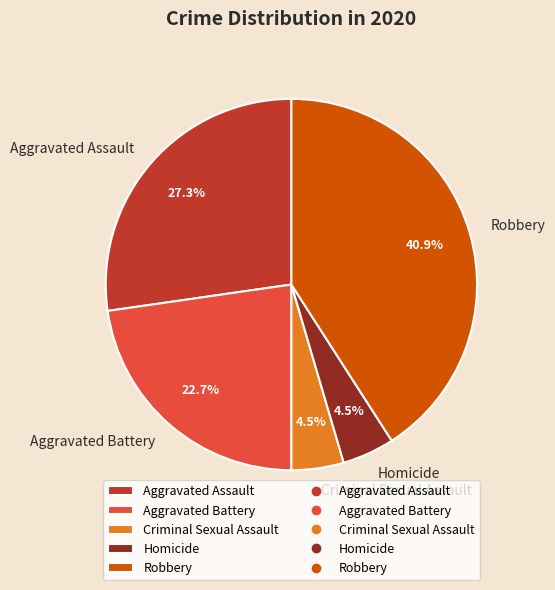

How many slices are in this pie chart?

5